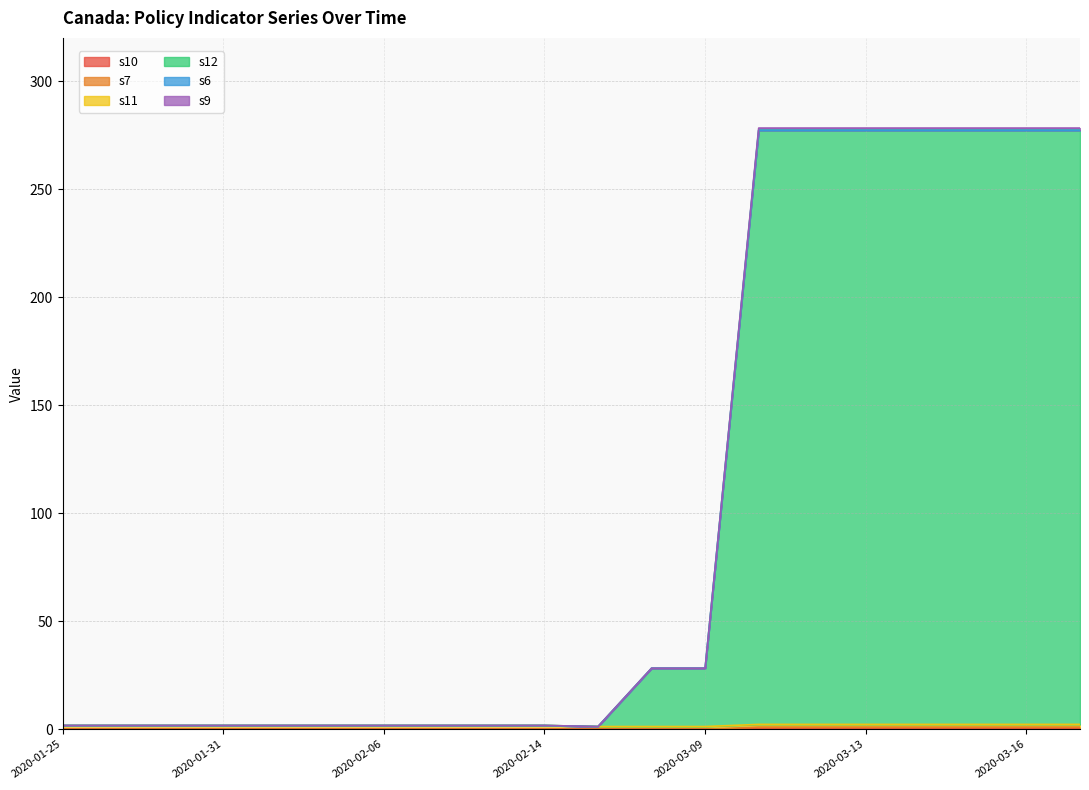

True or false: s9 and s7 cross at least once.

False